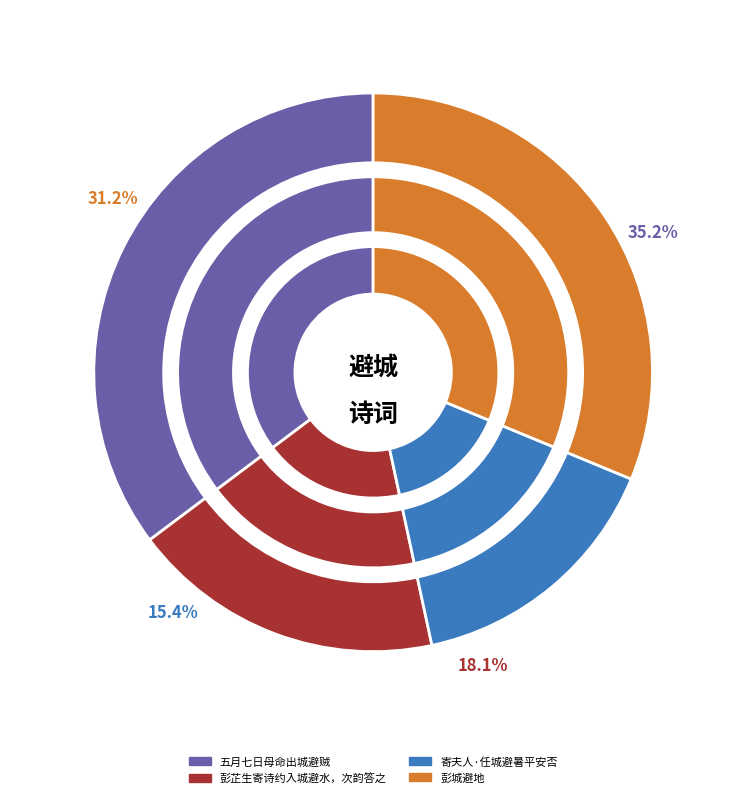

What percentage is the 寄夫人·任城避暑平安否 slice, to the nearest percent?

15%